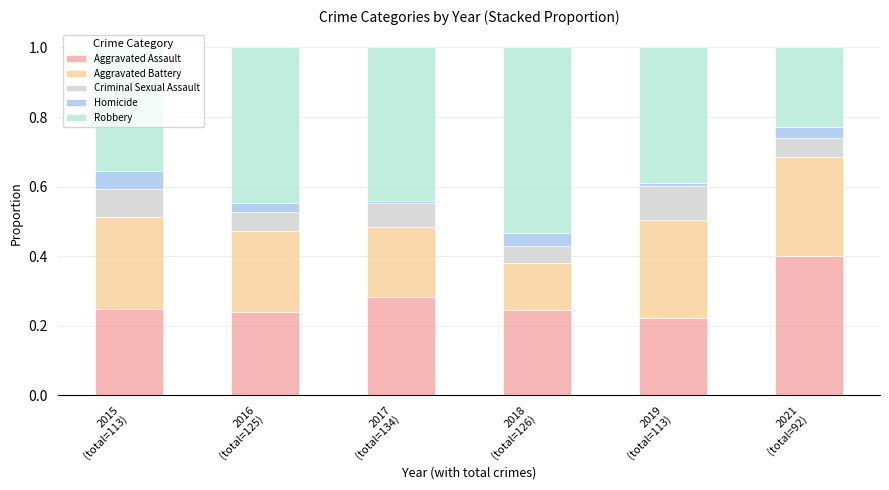

What position from the right is 2016
(total=125)?

5